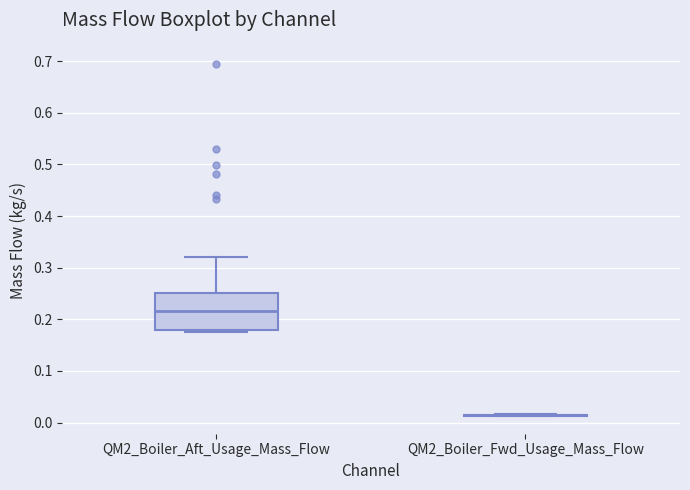

Reading left to right, transcribe this box plot: for each box, give where its median line is, the range the box spans, and where its two whiskers end, as read against the y-axis. The values are not printed on the chart, so give them approximately, as read against the axis.

QM2_Boiler_Aft_Usage_Mass_Flow: median 0.22, box 0.18 to 0.25, whiskers 0.18 (just below the box's lower edge) to 0.32
QM2_Boiler_Fwd_Usage_Mass_Flow: box collapsed to a line at 0.01, whiskers 0.01 to 0.02